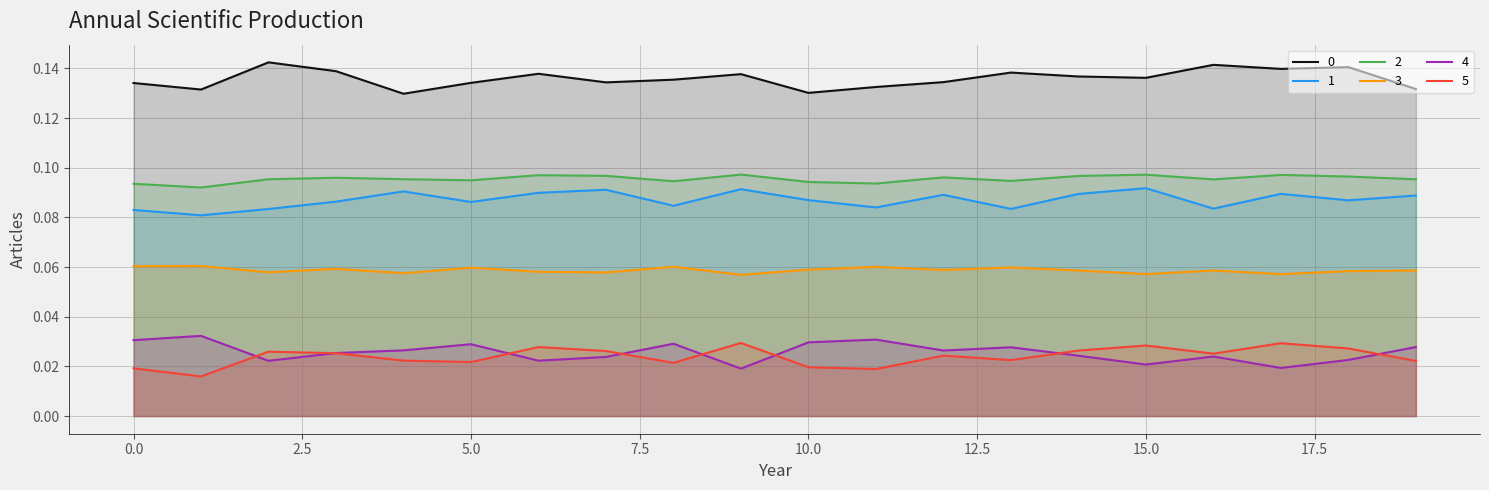

How many lines are shown in the chart?

6